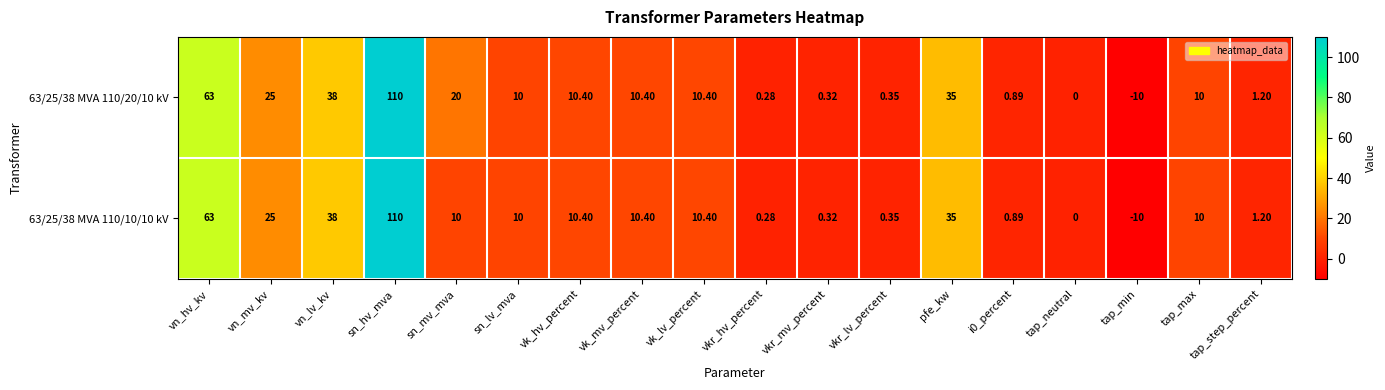

Which label corresponds to the smallest value in the chart?

tap_min